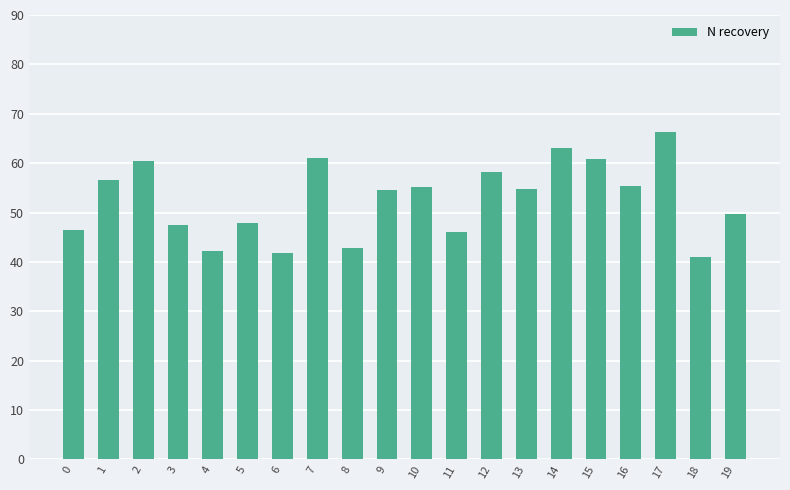

True or false: the data shows 18.7 at 19.

False